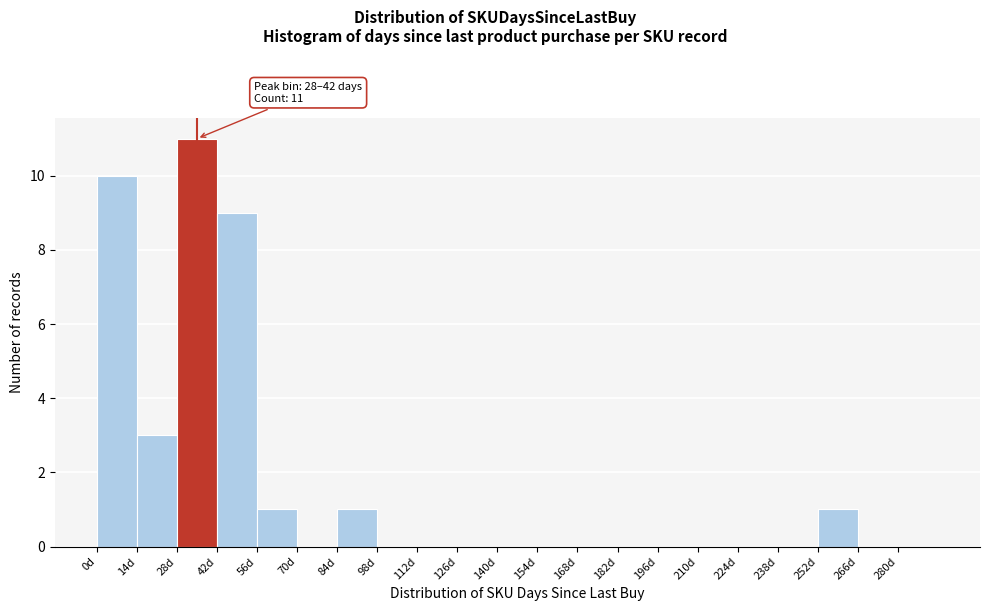

Which range on the x-axis has the tallest bar?

28 to 42